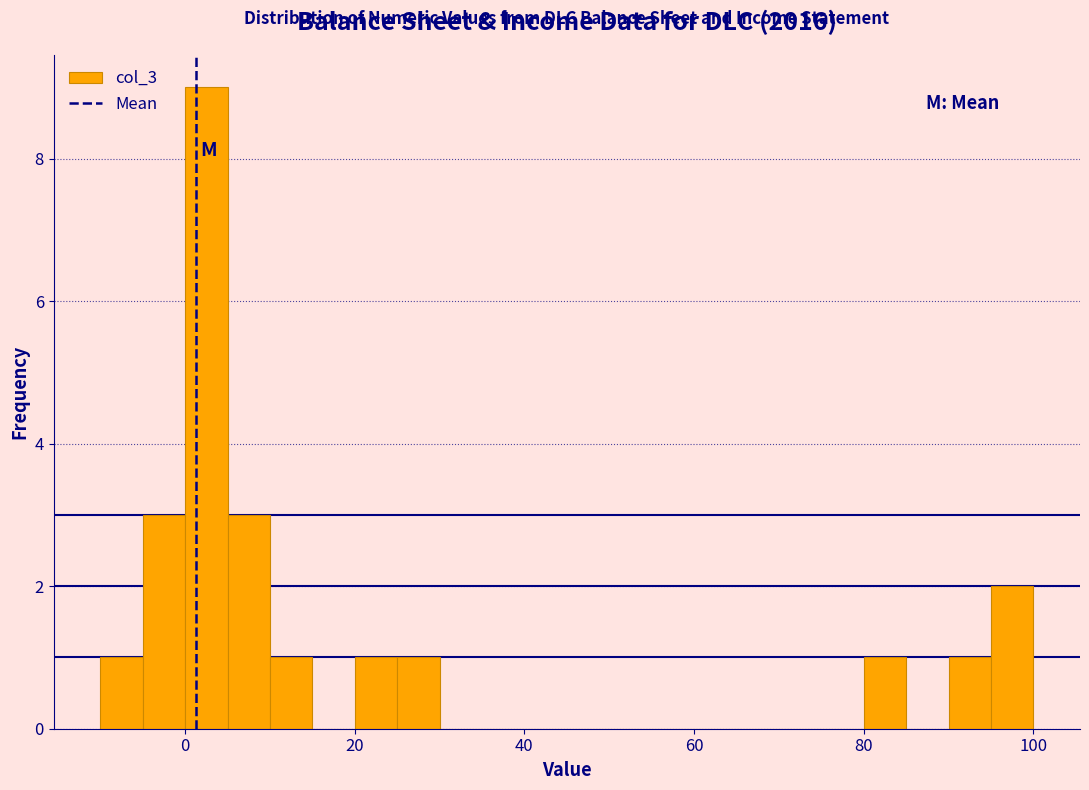

Around what value on the x-axis is the tallest bar? Give the approximate position of its centre, as read against the axis.

2